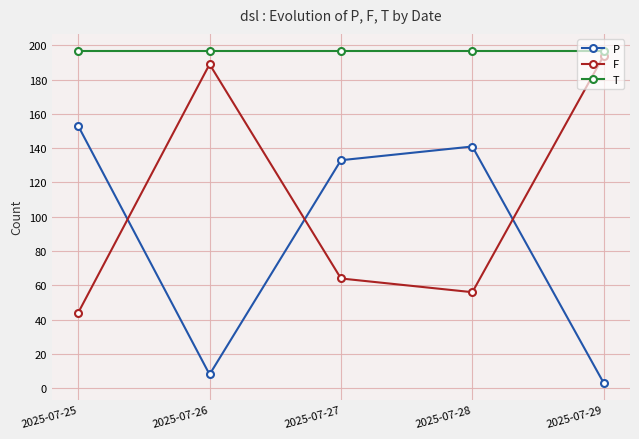

What are all the series names shown in the legend?

P, F, T